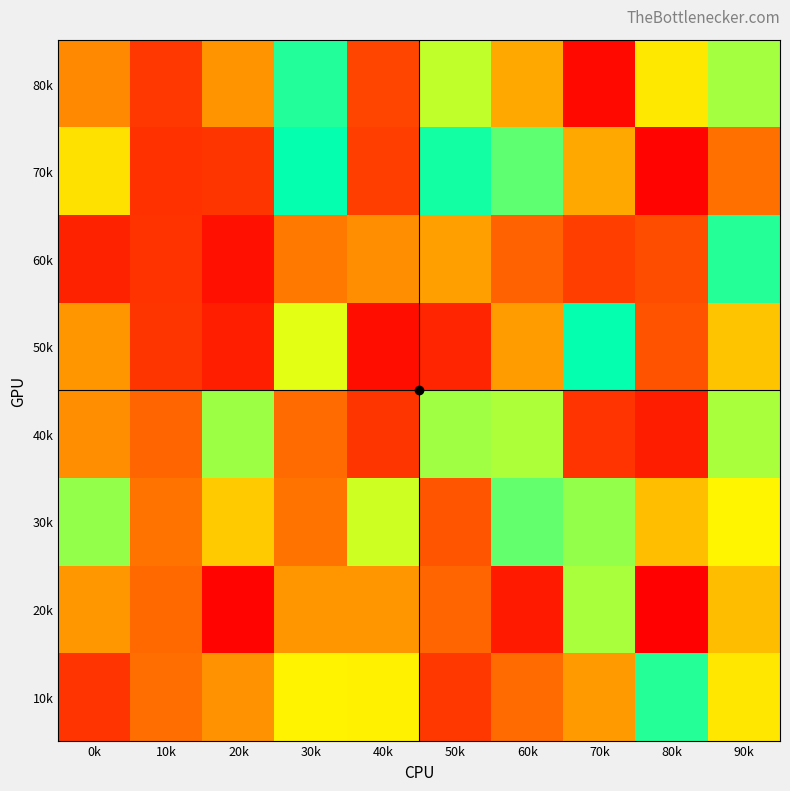

What is the difference between the highest and lowest values at 50k?

798356